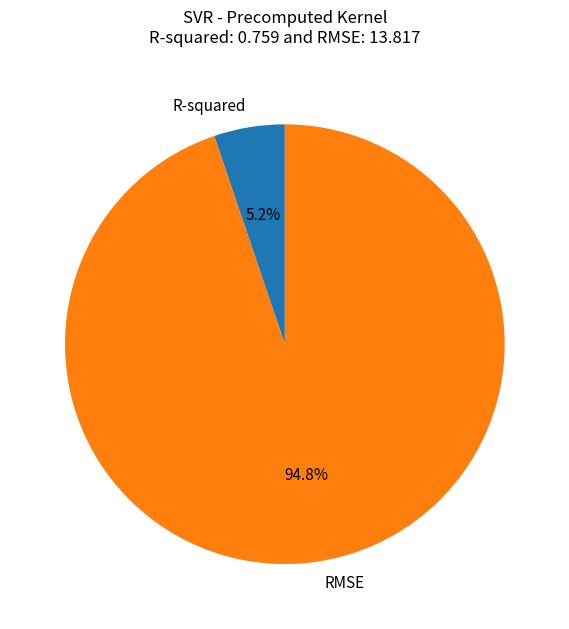

Rank the categories by value from highest to lowest.

RMSE, R-squared